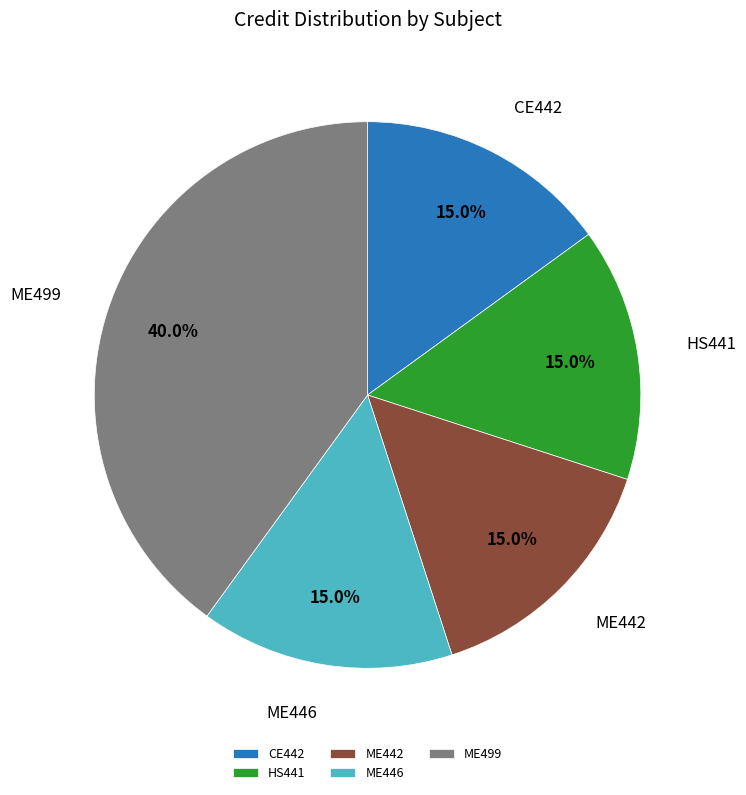

Approximately how many times larger is the value at HS441 compared to ME499?

0.4